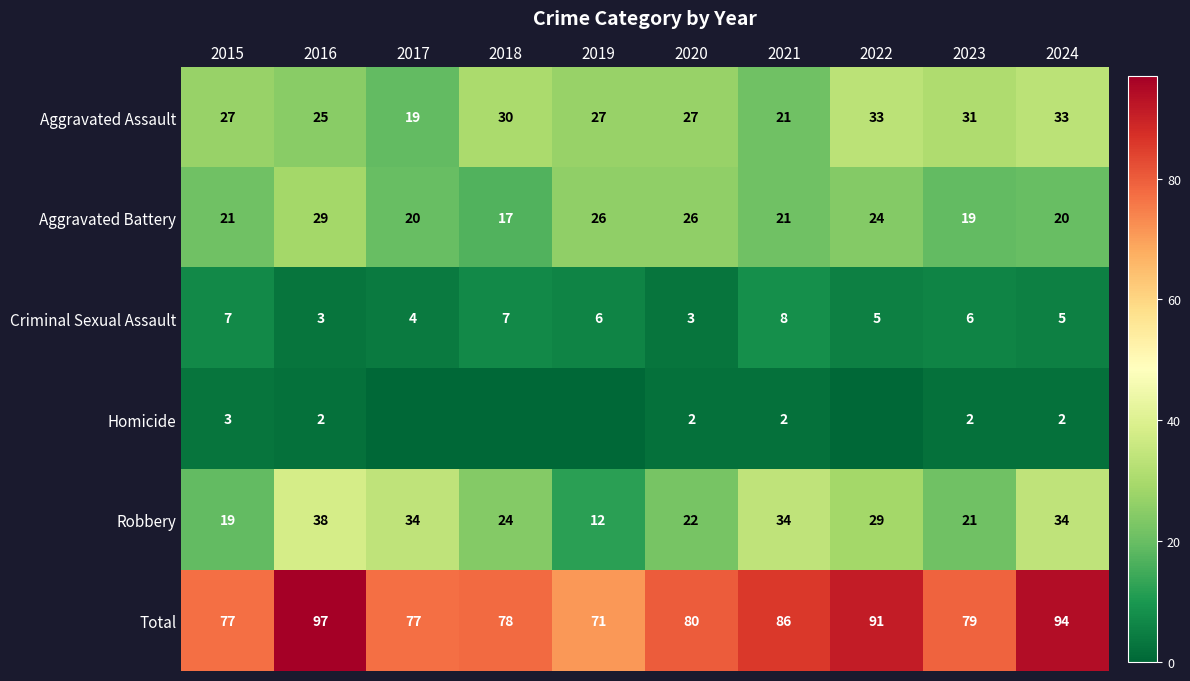

What is the average value of the Total series?

83